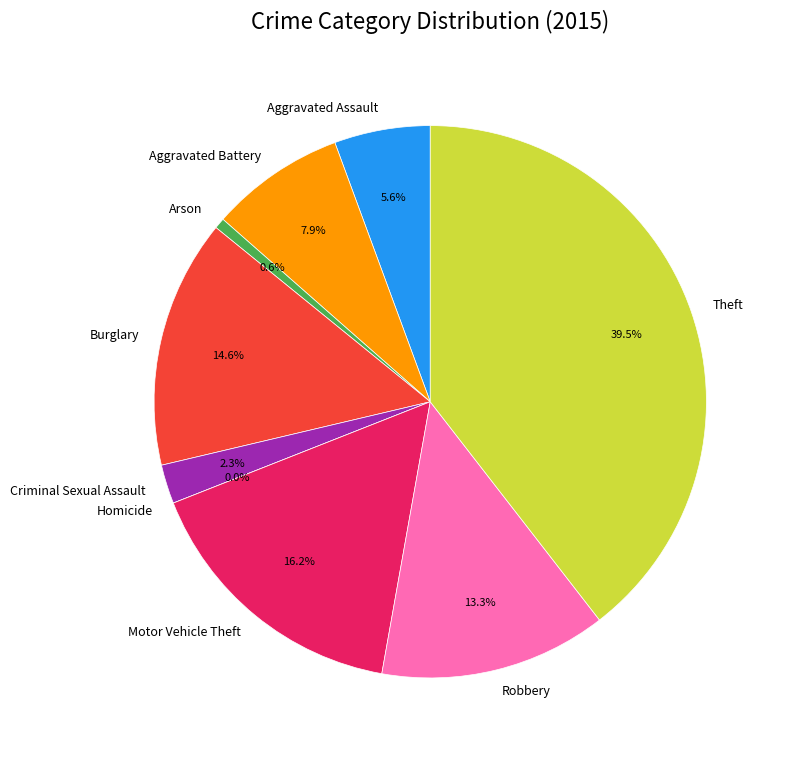

Which category has the biggest portion of the pie?

Theft